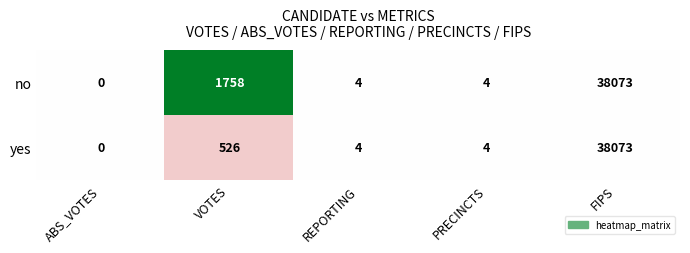

Which series has the largest total across all categories?

no